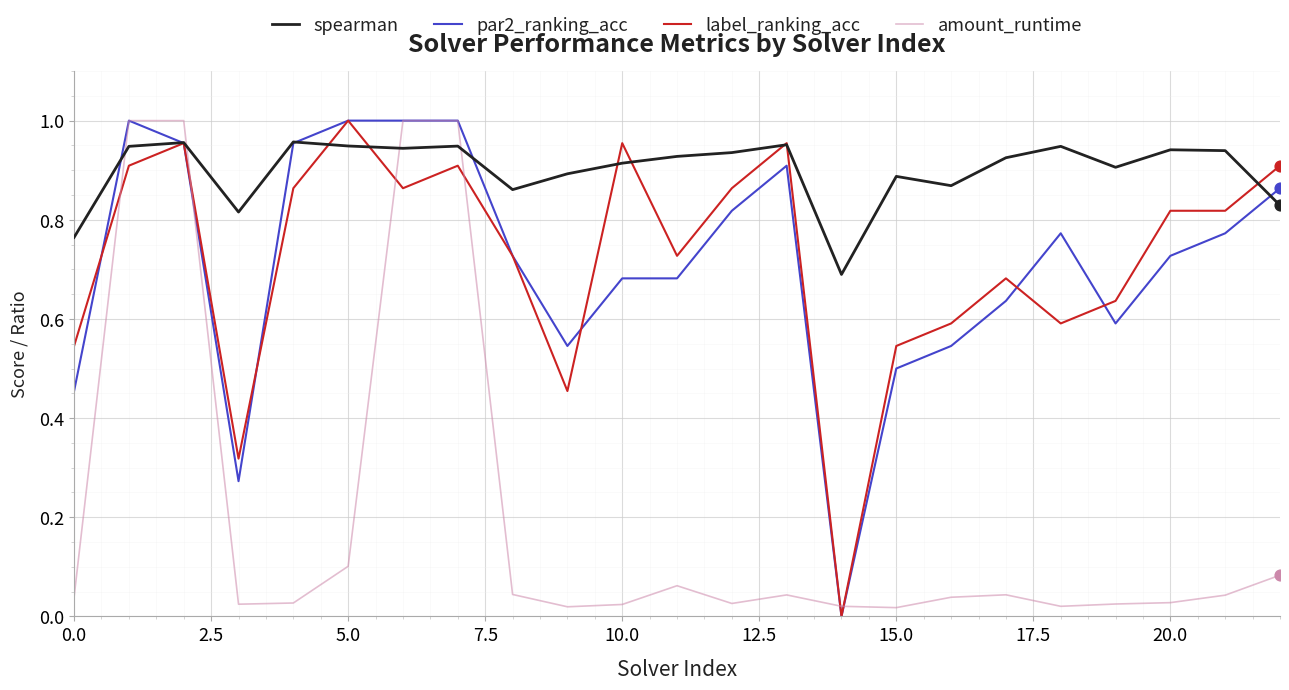

True or false: amount_runtime and label_ranking_acc cross at least once.

True